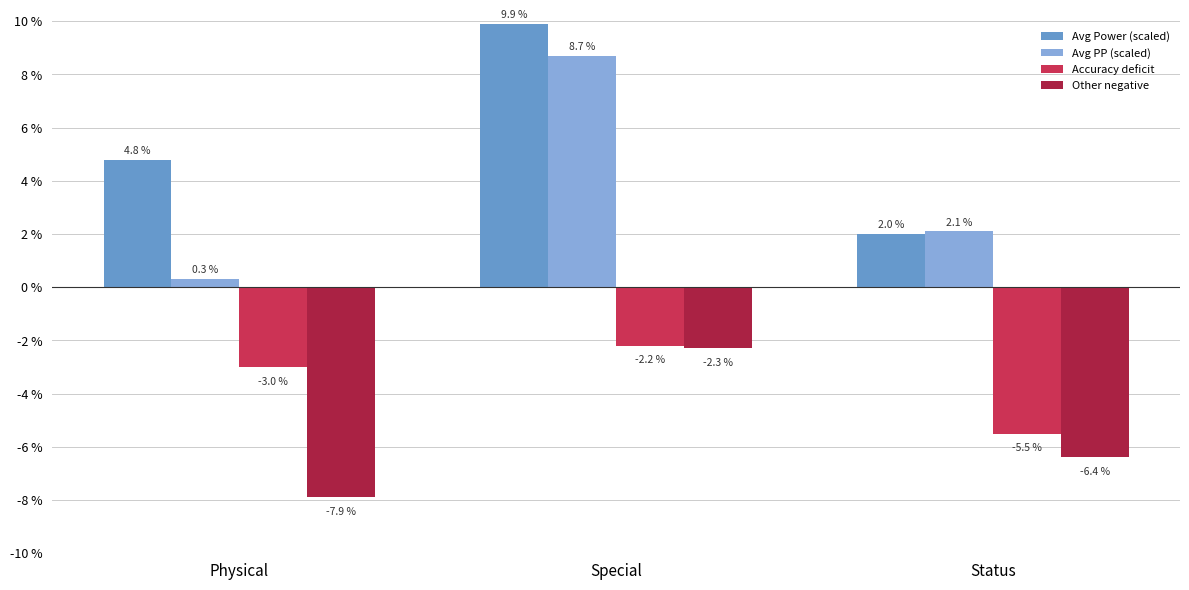

What position from the left is Status?

3